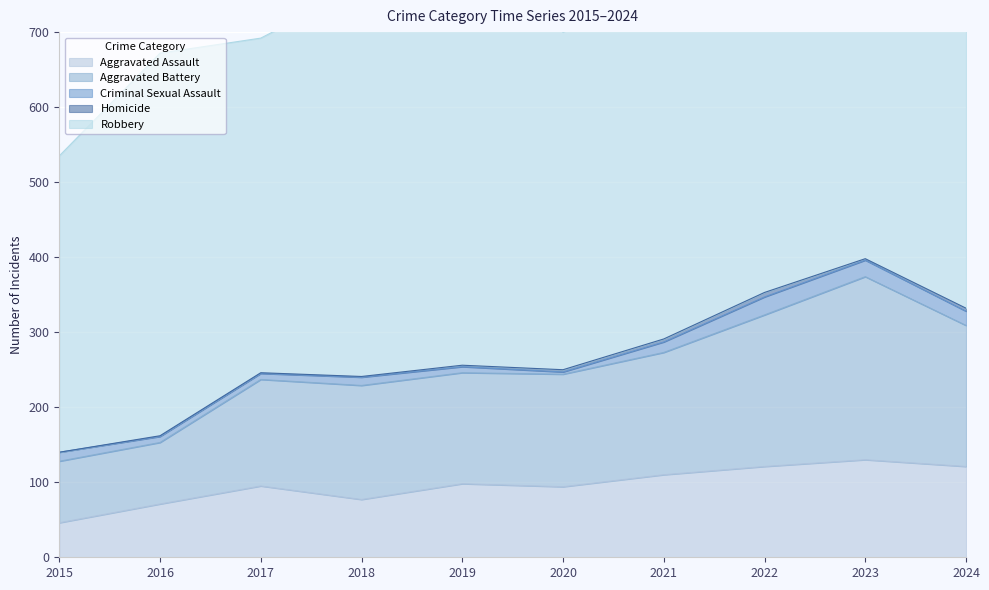

Reading right to left, what are all the values shown in this chart?

Aggravated Assault: 121	130	121	110	94	98	77	95	71	46
Aggravated Battery: 188	244	202	163	150	148	152	142	82	82
Criminal Sexual Assault: 19	22	24	14	3	8	11	8	8	12
Homicide: 4	2	6	4	3	2	1	1	1	0
Robbery: 431	439	521	484	450	591	520	446	510	395